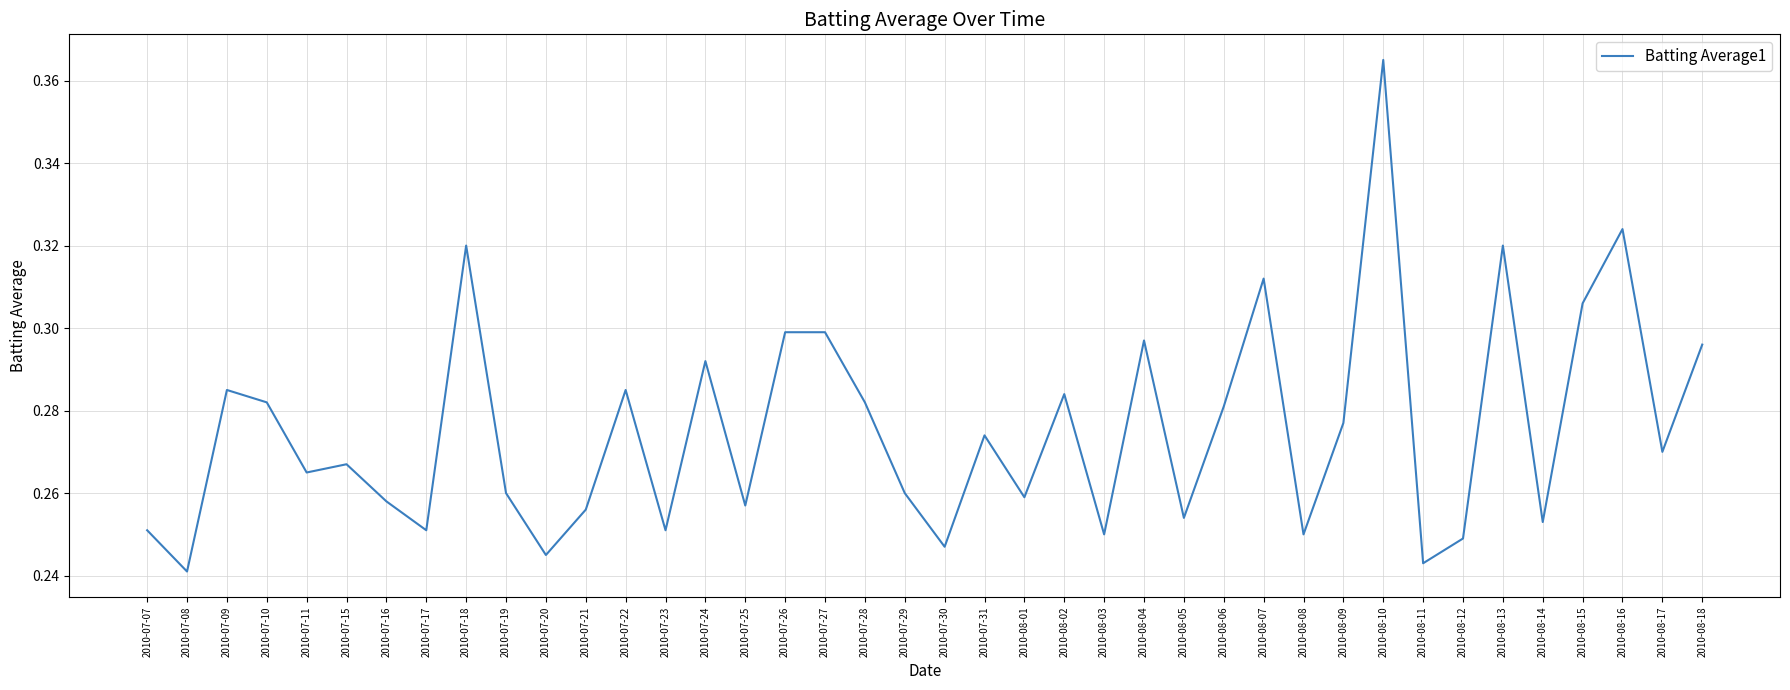

How many lines are shown in the chart?

1